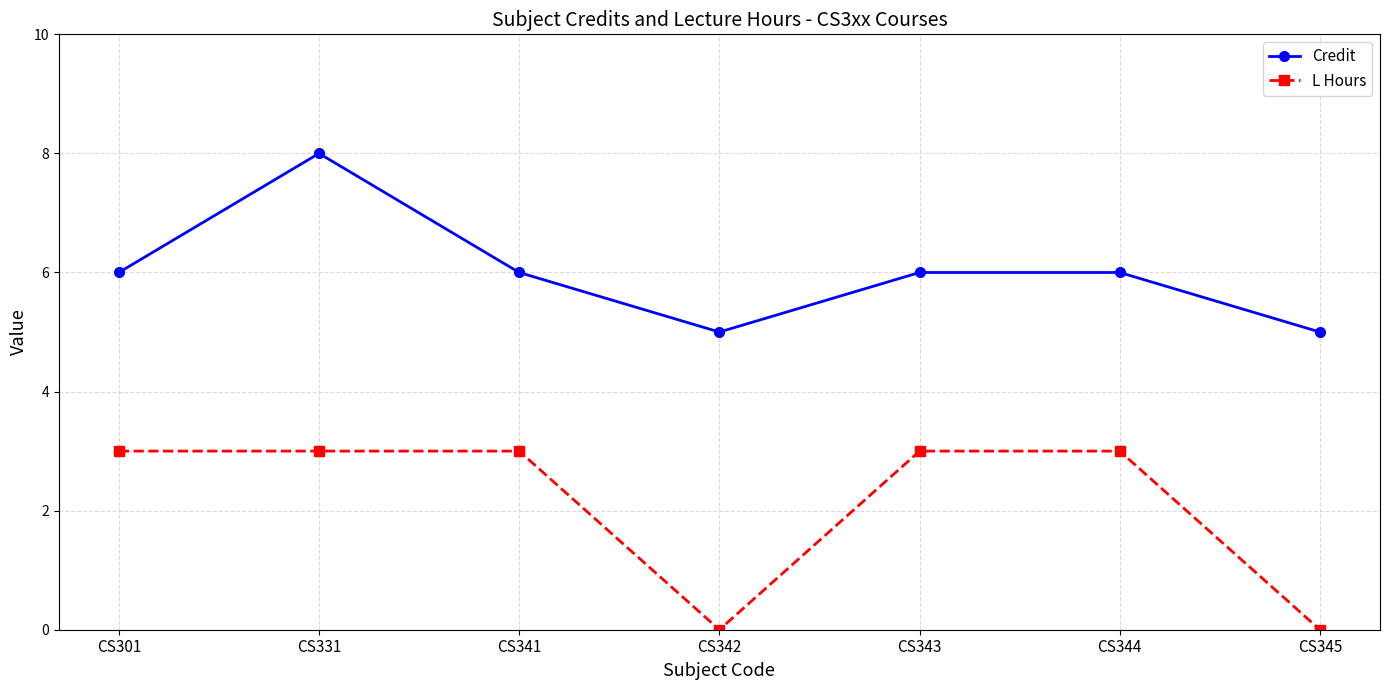

What is the sum of the L Hours values at CS343 and CS331?

6